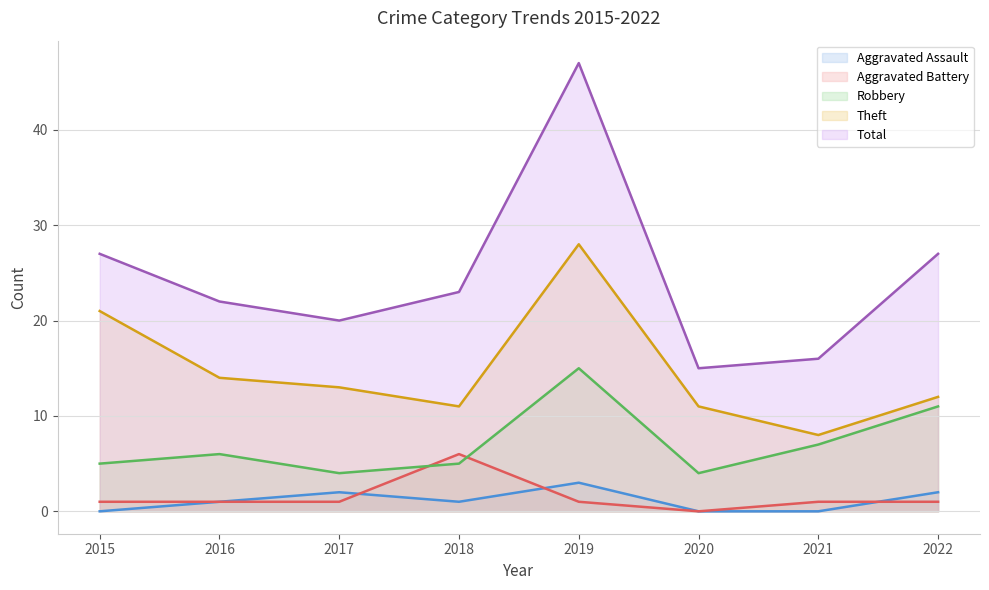

Where is Aggravated Assault nearest to the value 1?

2016